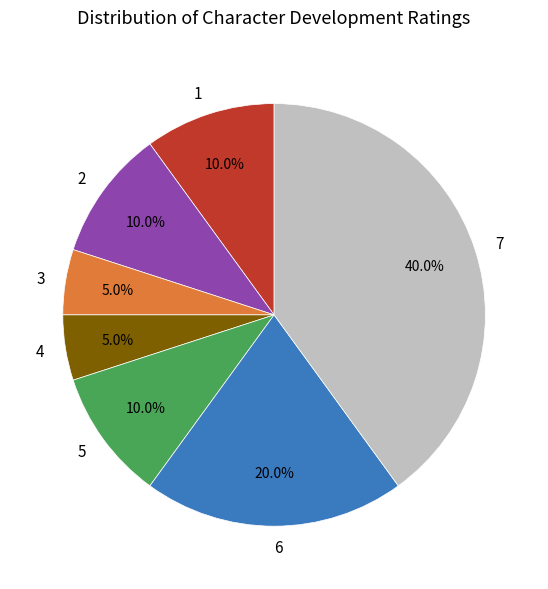

To the nearest percent, what is the average slice percentage?

14%